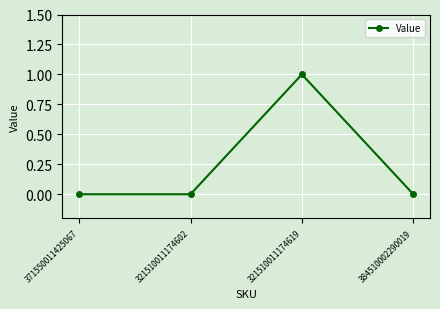

The value at 321510011174619 is 0. True or false?

False